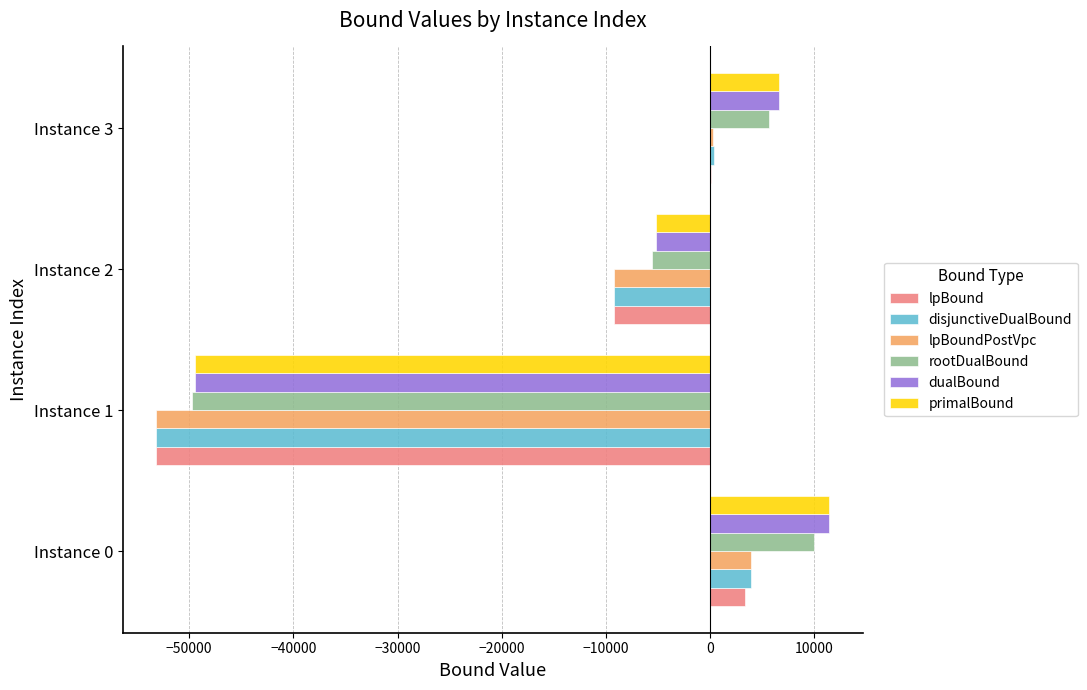

The value of primalBound at Instance 1 is -49490.0. True or false?

True